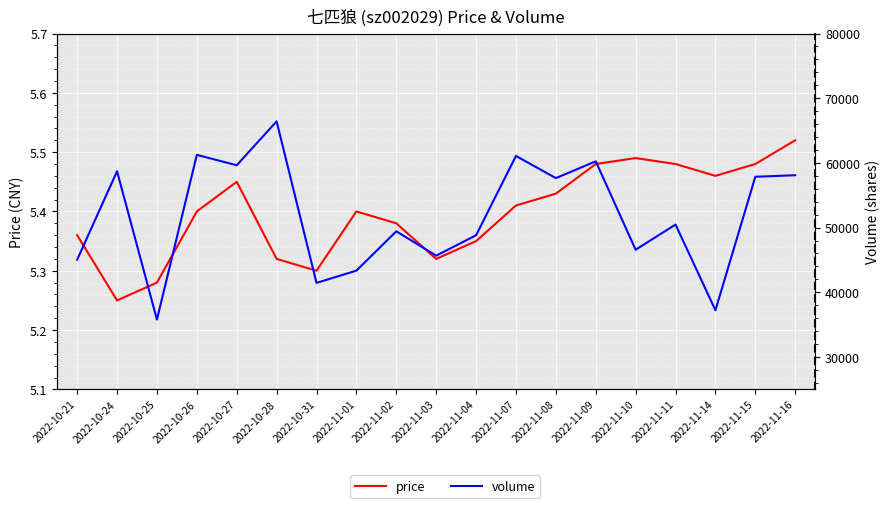

Which series has the widest spread of values?

volume